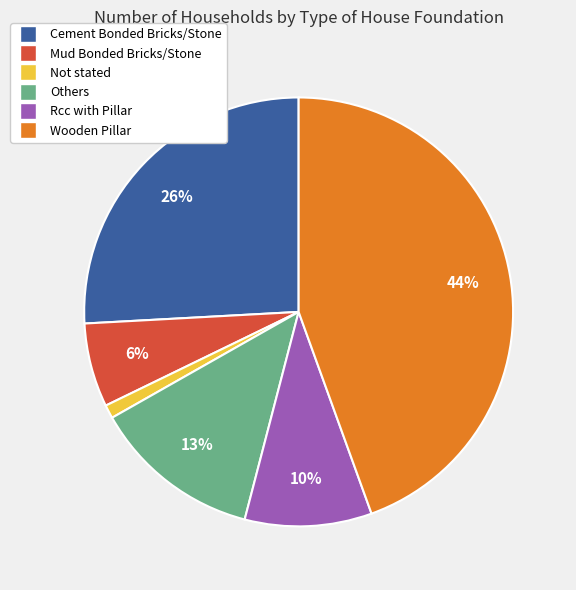

What percentage is the Mud Bonded Bricks/Stone slice, to the nearest percent?

6%